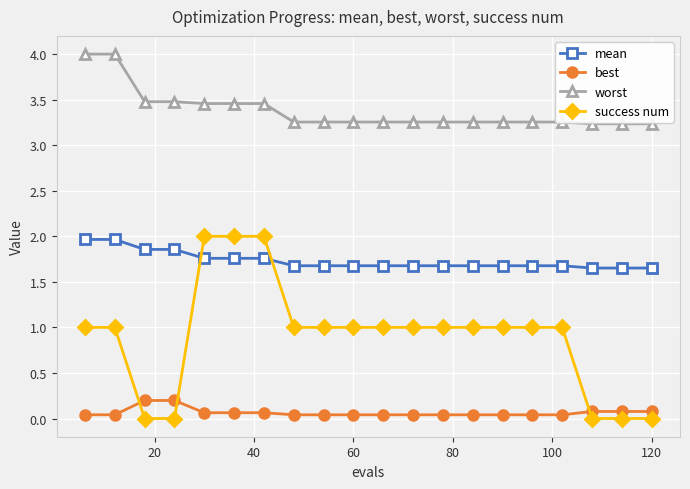

True or false: mean and worst intersect in this chart.

False